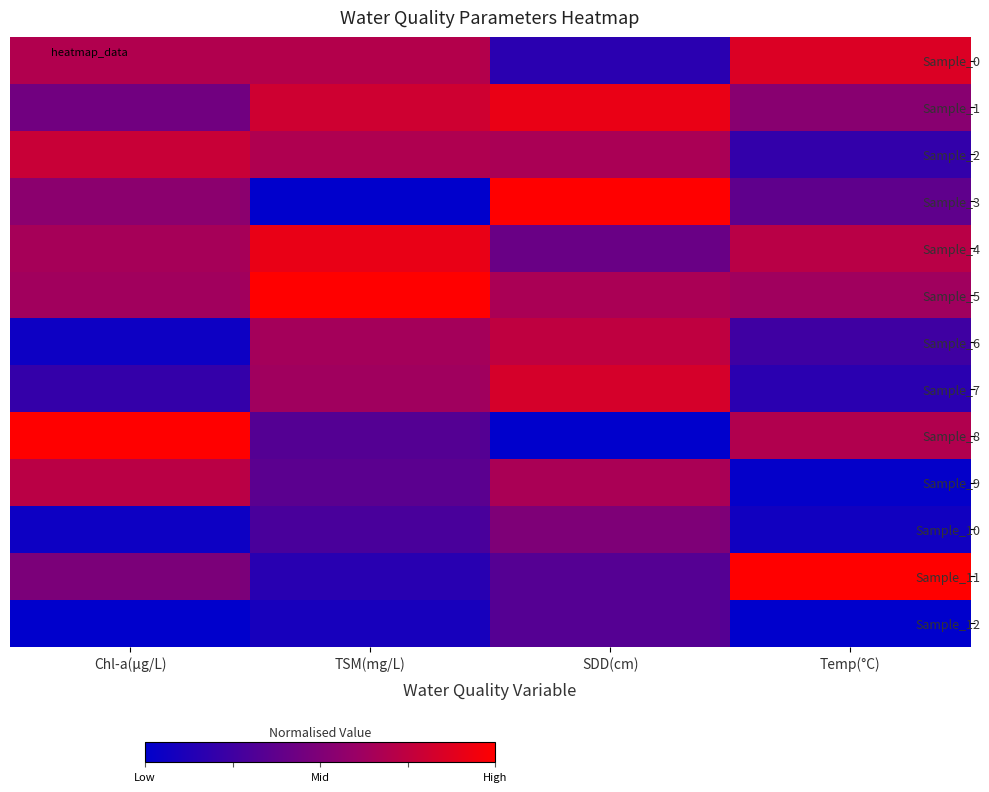

Which series has the largest range (max minus min)?

Sample_3